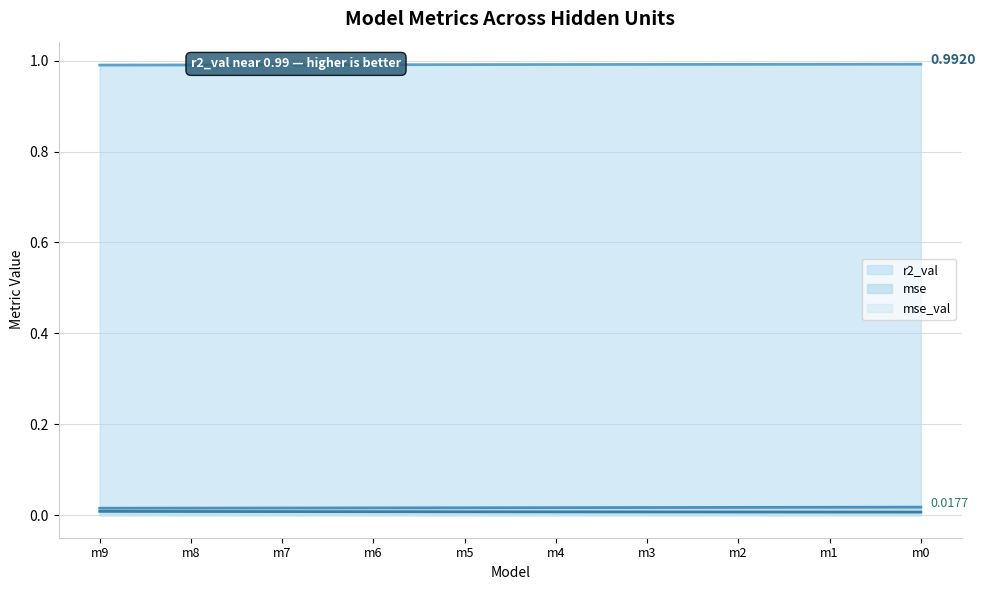

Does the chart have visible grid lines?

Yes